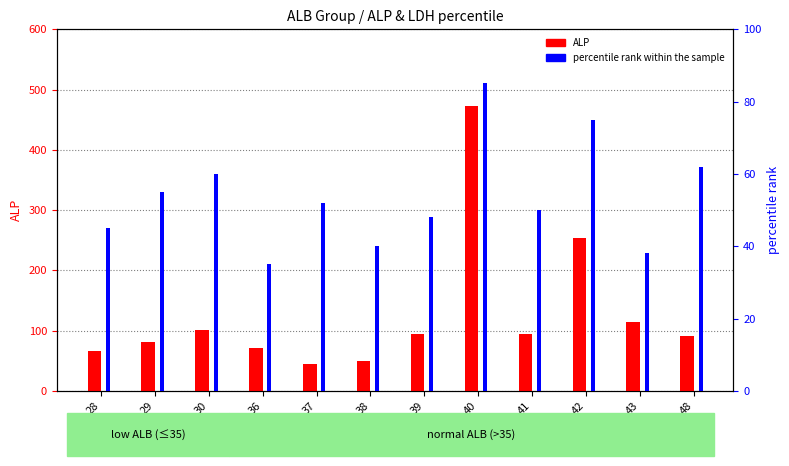

Reading left to right, extract all data points from this chart.

ALP: 28=67	29=81	30=101	36=71	37=45	38=50	39=95	40=472	41=95	42=253	43=114	48=91
percentile rank within the sample: 28=45	29=55	30=60	36=35	37=52	38=40	39=48	40=85	41=50	42=75	43=38	48=62